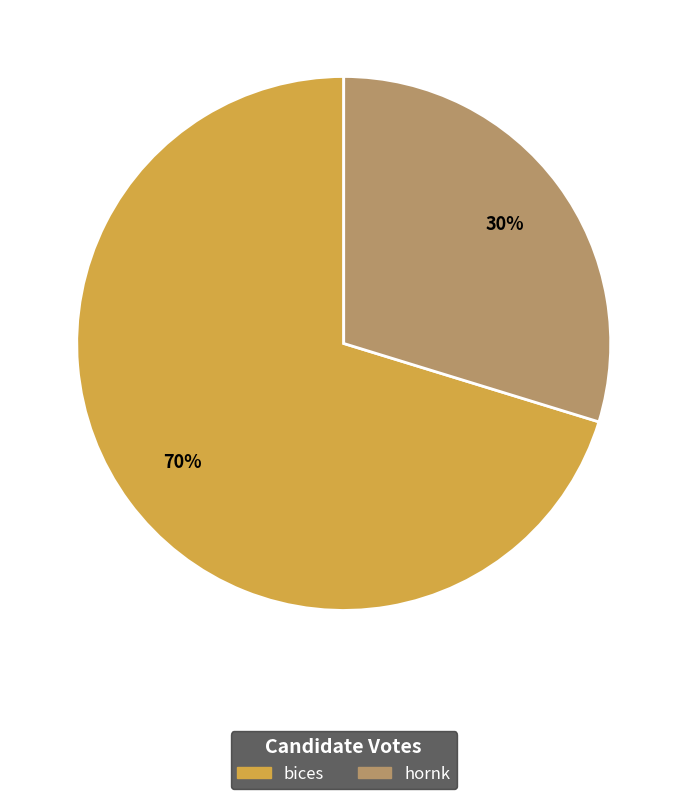

How many slices are in this pie chart?

2